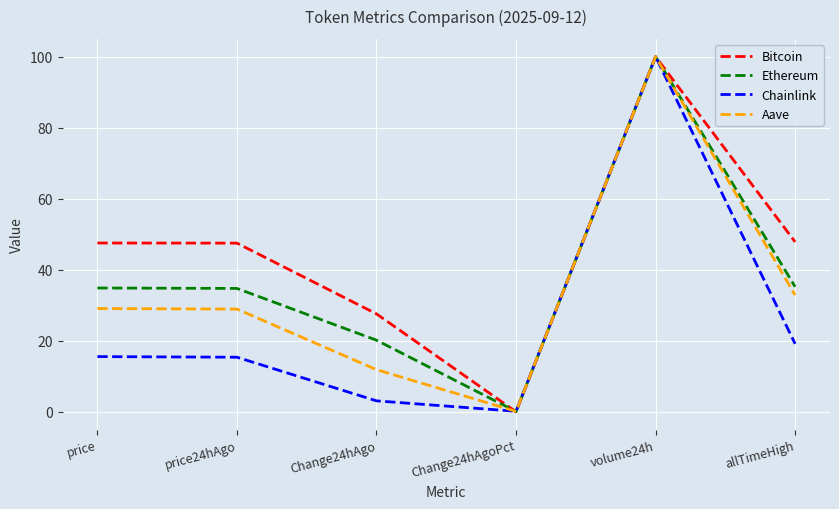

How many lines are shown in the chart?

4